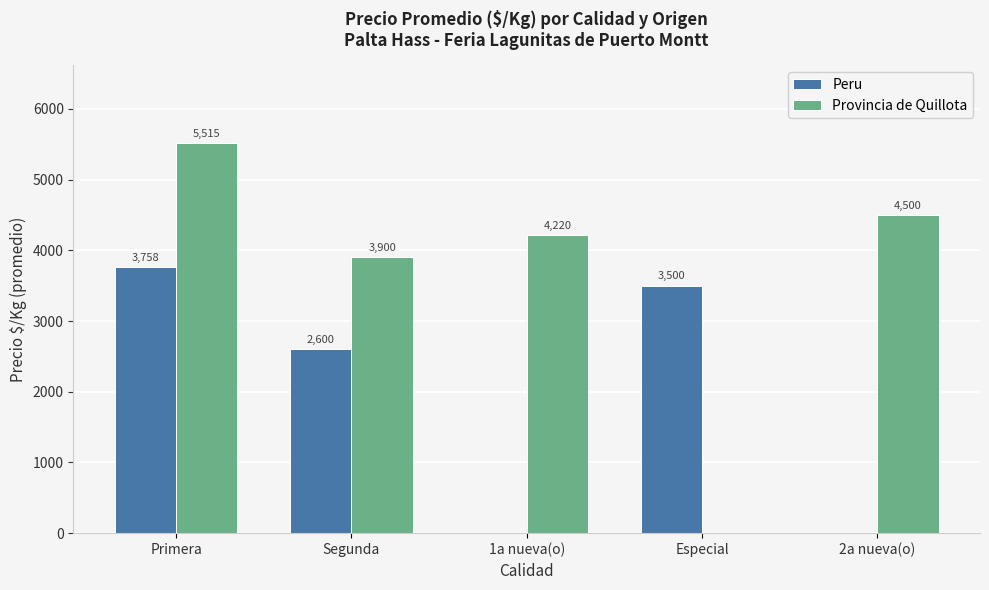

What is the highest value of the Peru series?

3758.3